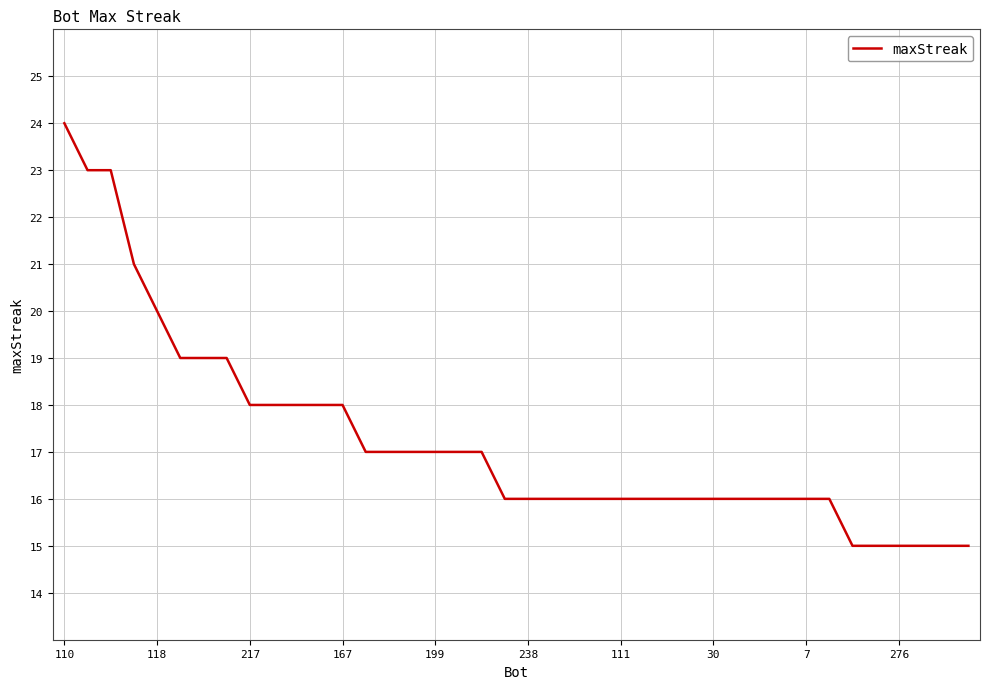

What is the minimum value shown in the chart?

15